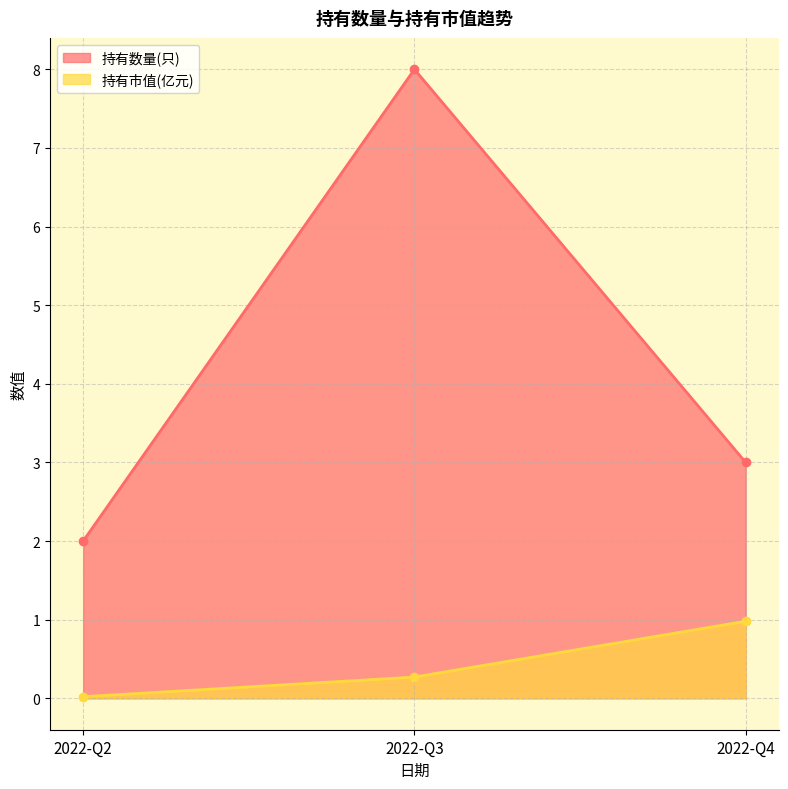

At how many categories does at least one series exceed 0?

3